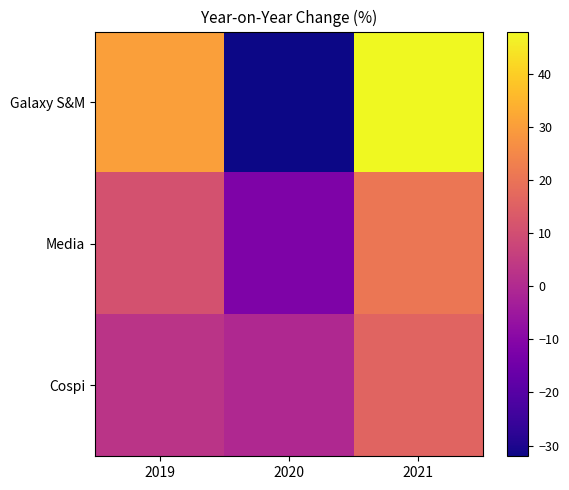

At which category is the sum across all series the highest?

2021